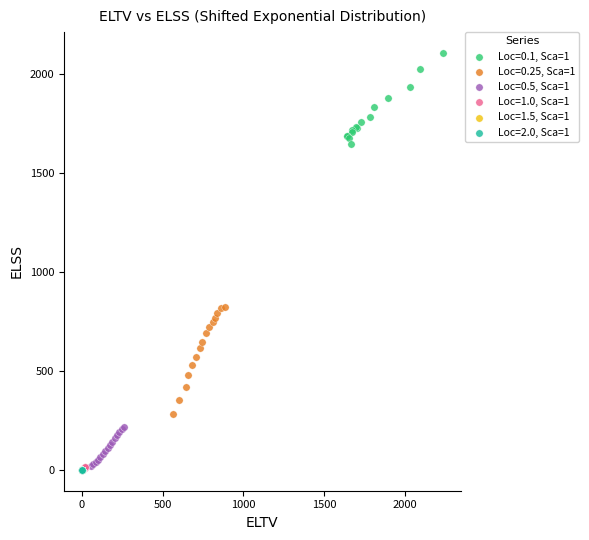

Which series contains the highest Y value?

Loc=0.1, Sca=1